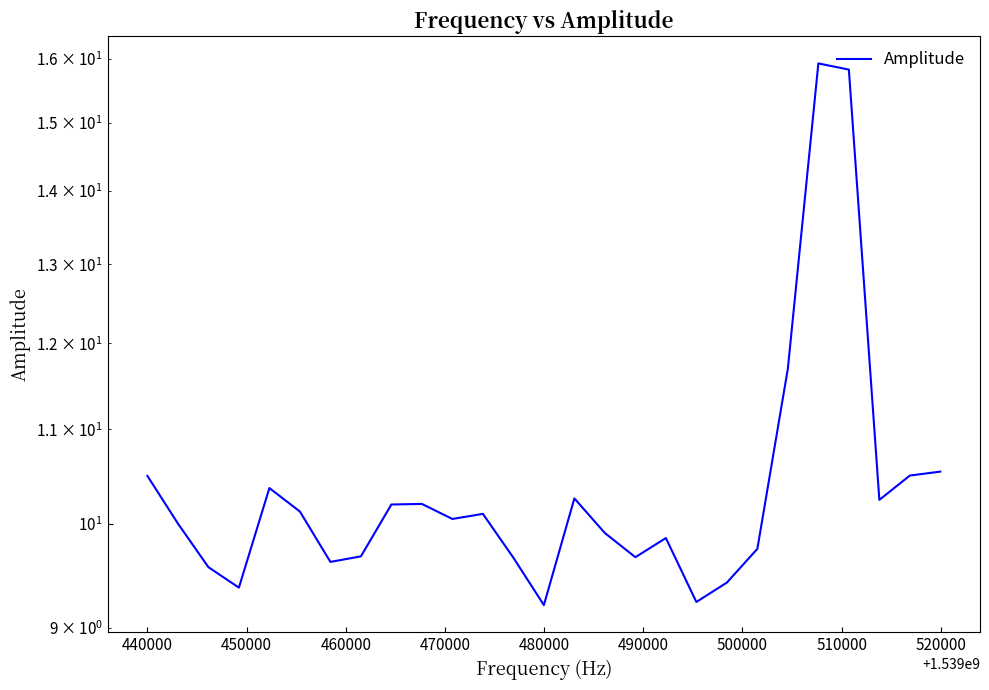

What is the change in value from 470000 to 490000?

-0.7